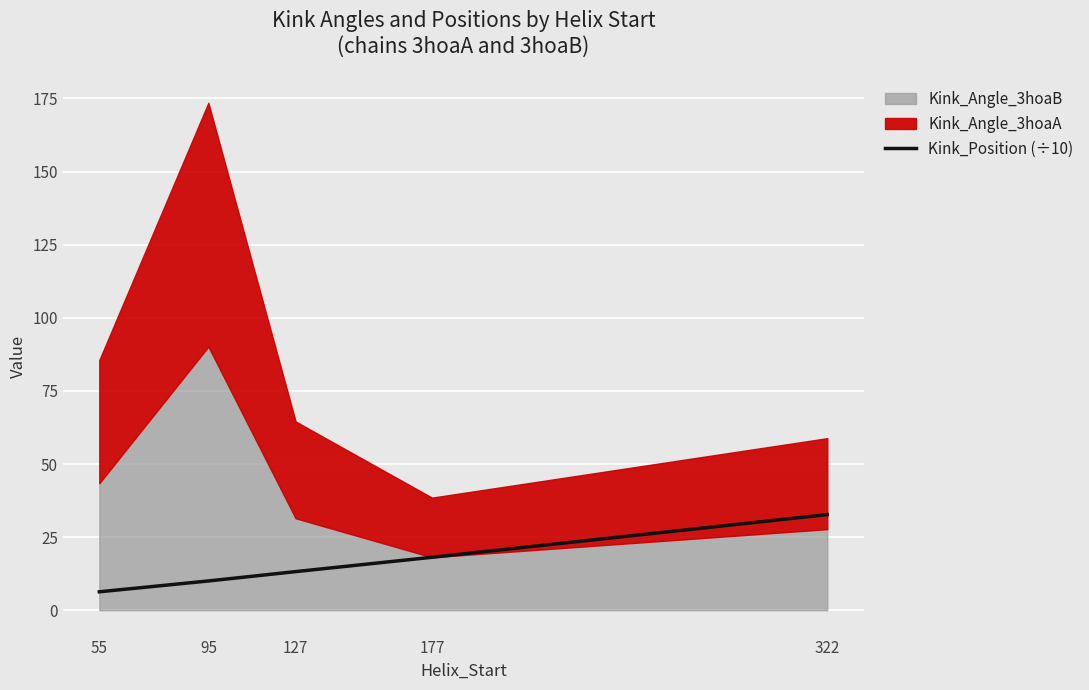

How many values are below 13?

2